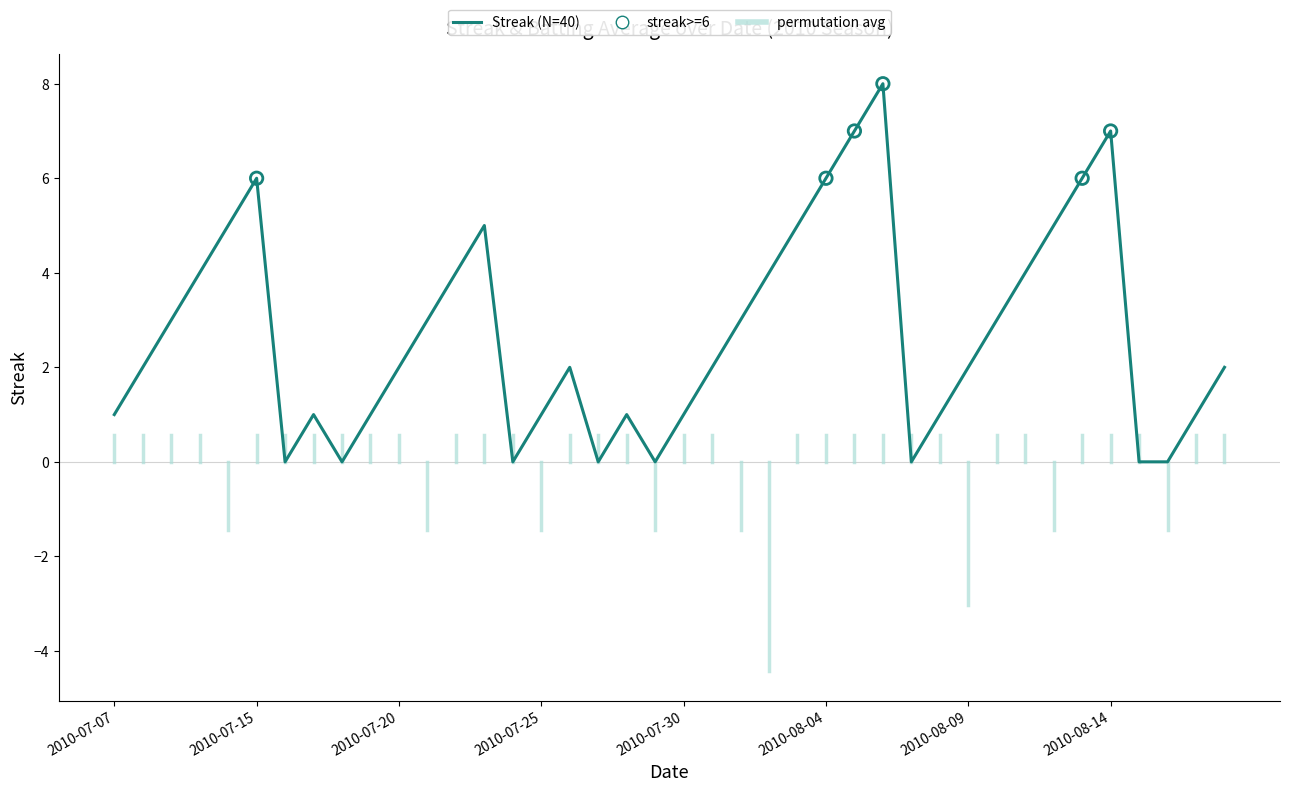

What is the change in value from 2010-07-08 to 2010-07-27?

-2